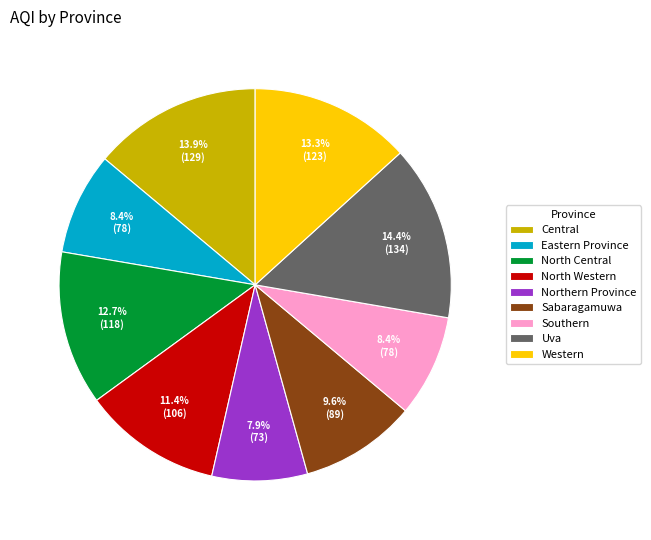

What percentage is the Sabaragamuwa slice, to the nearest percent?

10%